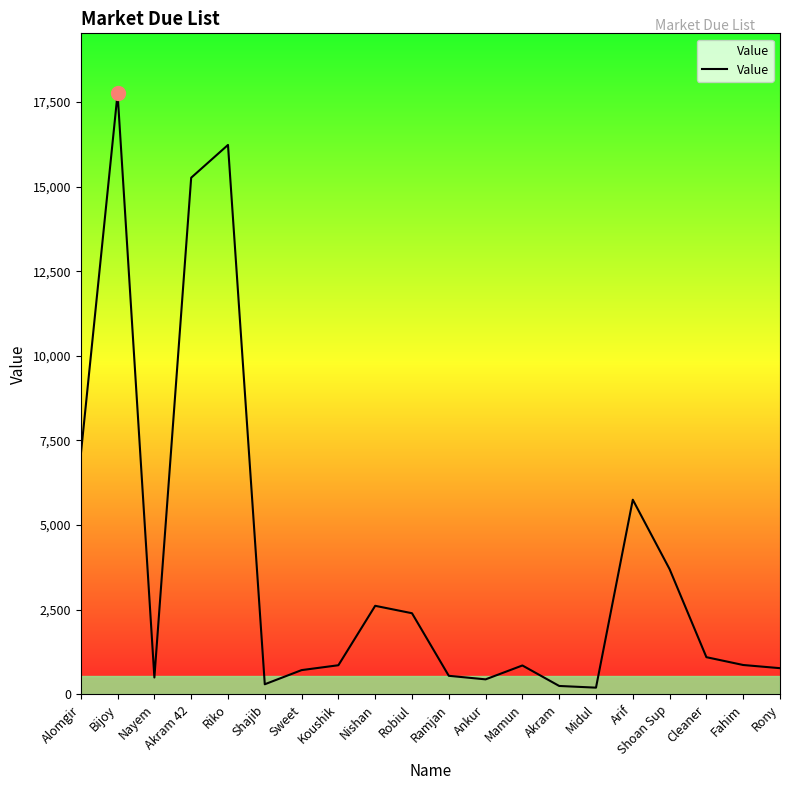

The value at Ramjan is 550. True or false?

True